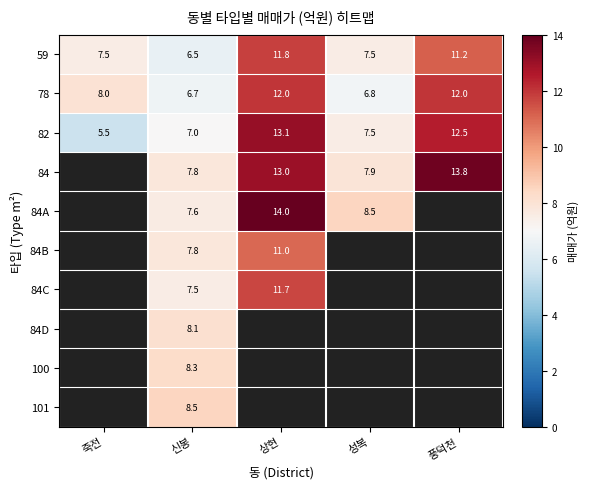

The 78 series shows 6.8 at 성복. True or false?

True